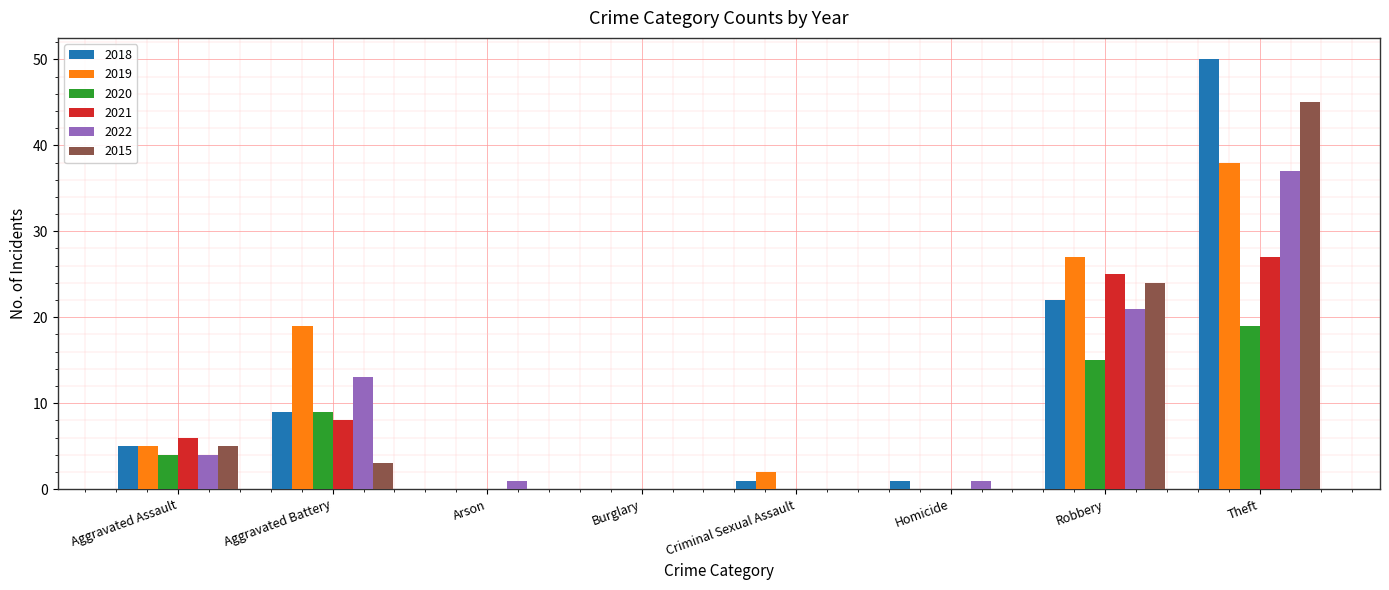

What is the average value of the 2015 series?

10